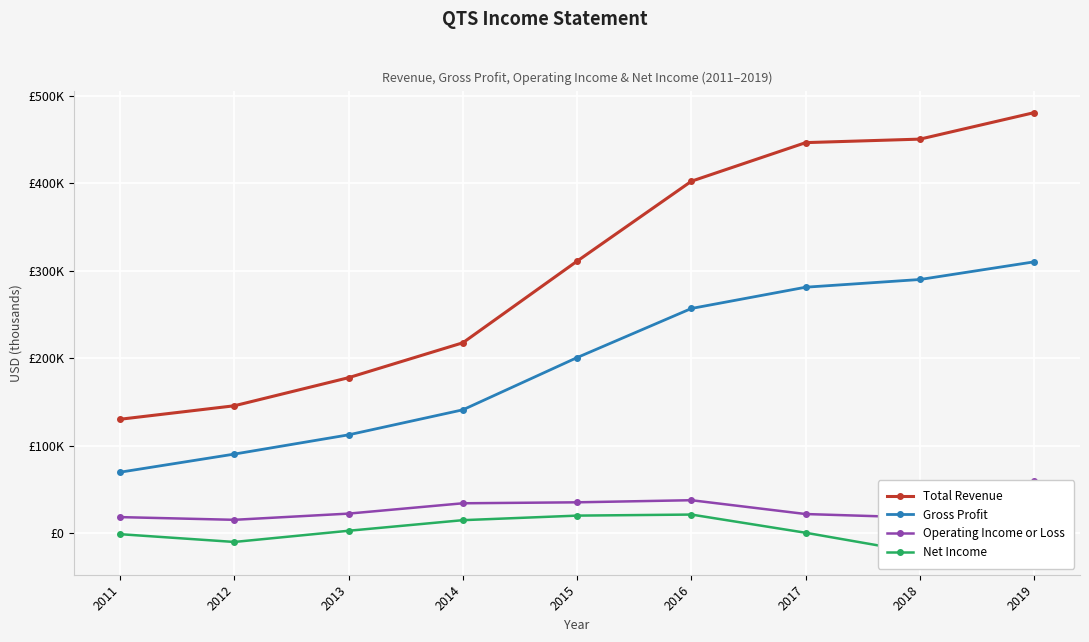

Is this an area chart (filled region under the line)?

No